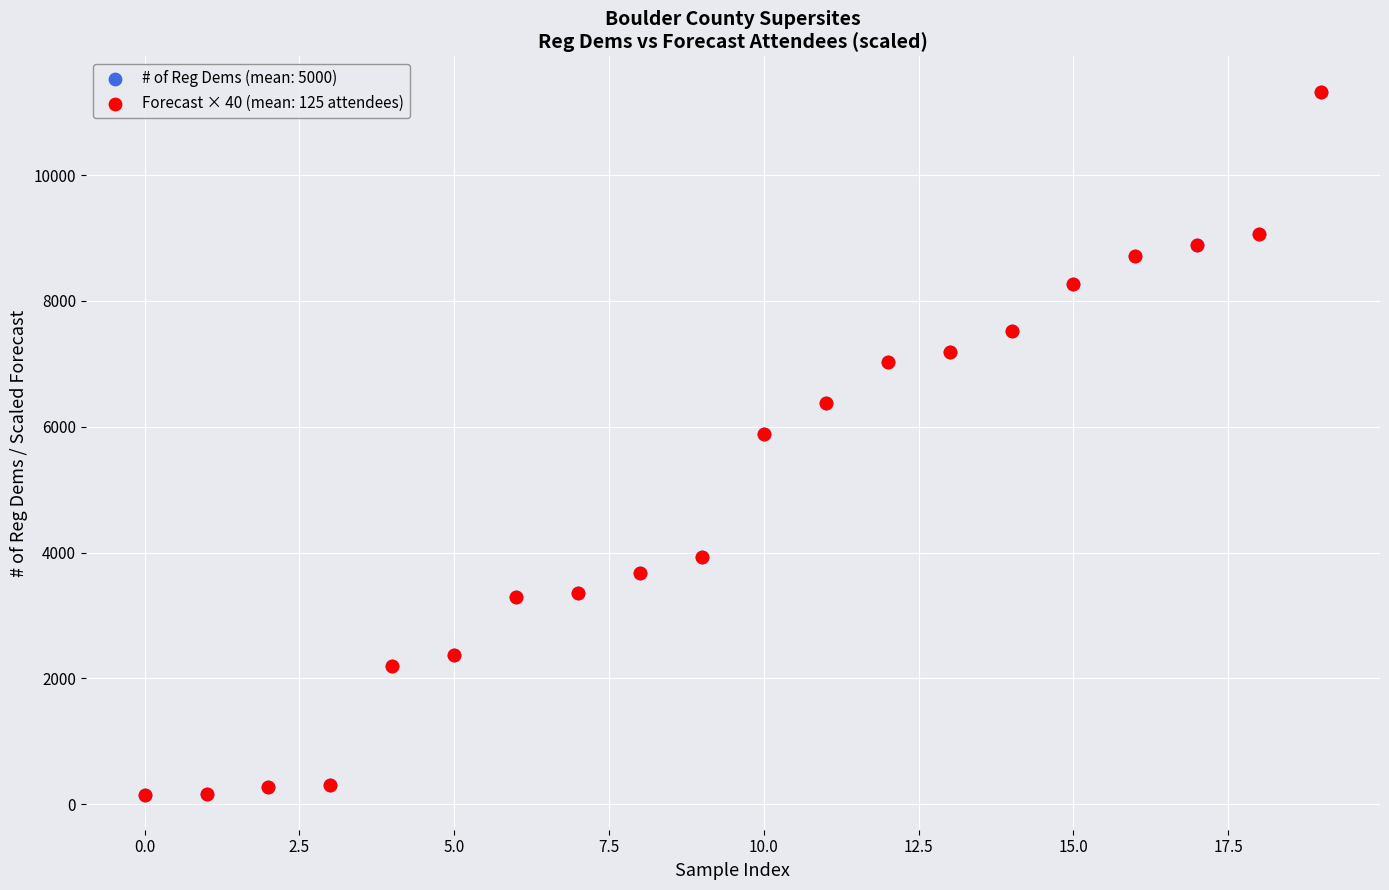

What are all the series names shown in the legend?

# of Reg Dems (mean: 5000), Forecast × 40 (mean: 125 attendees)